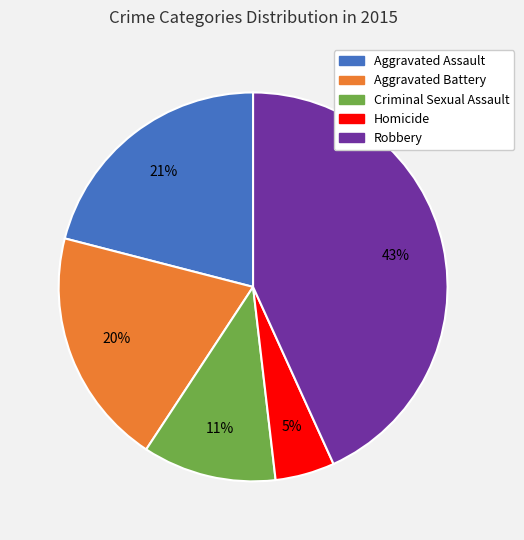

Combined, do Homicide and Aggravated Assault account for over 50%?

No